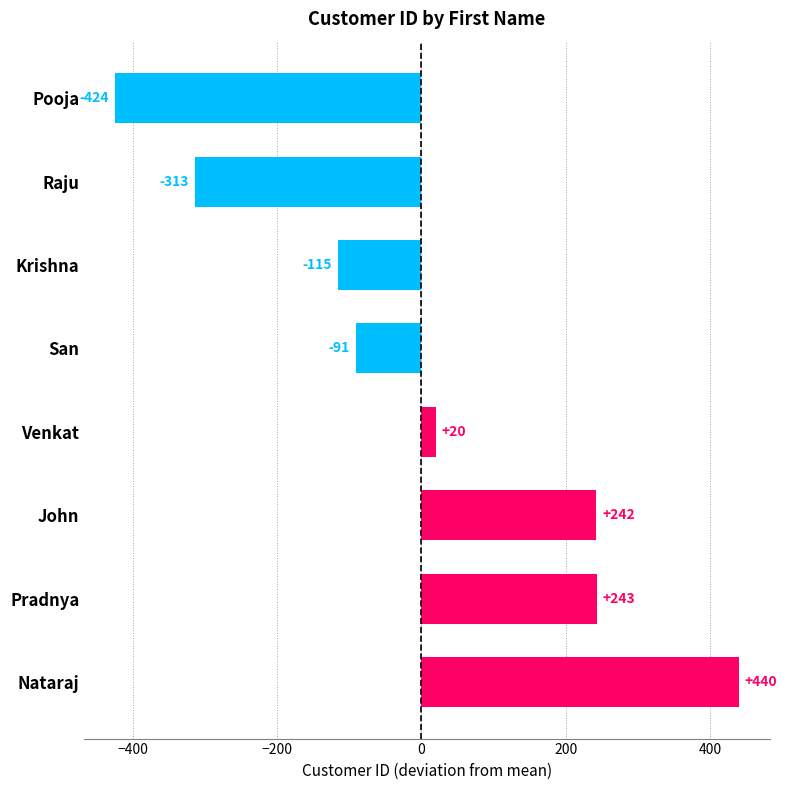

How many values are below zero?

4